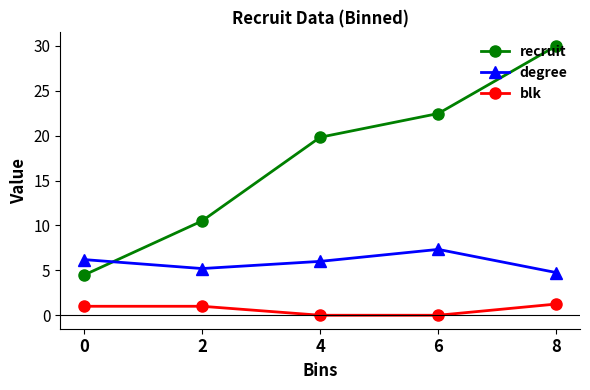

What is the value of the degree point at the 4th from the left?

7.3